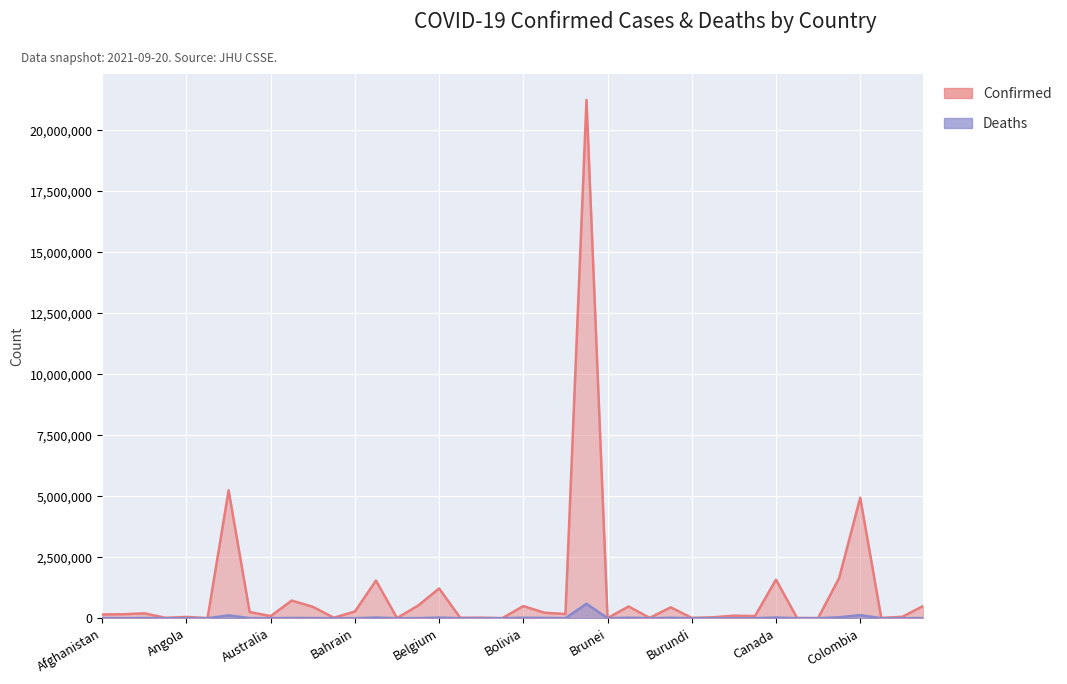

Rank the series by their average value, from highest to lowest.

Confirmed, Deaths